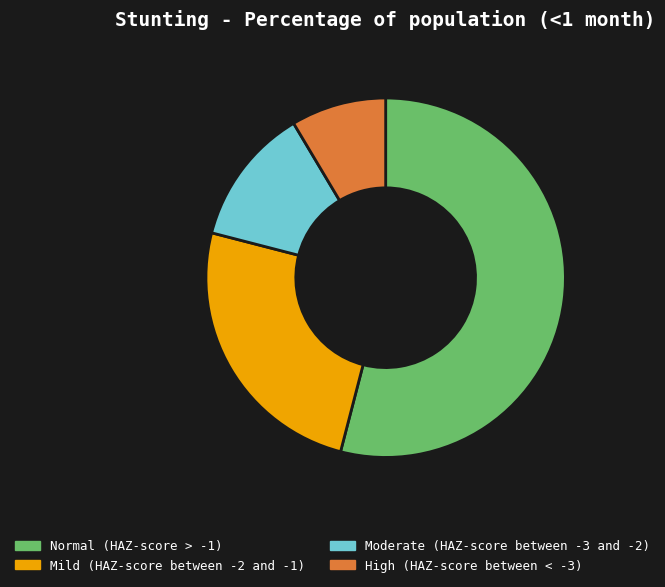

True or false: Normal (HAZ-score > -1) accounts for 54% of the total.

True